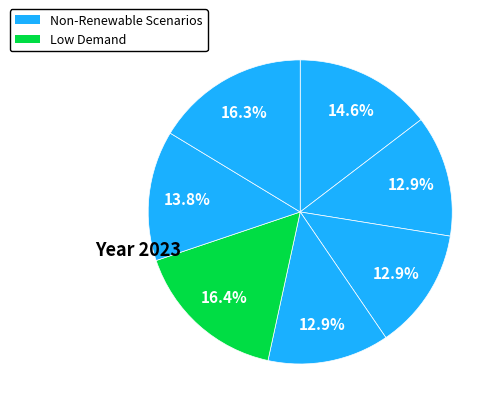

How many slices are in this pie chart?

7